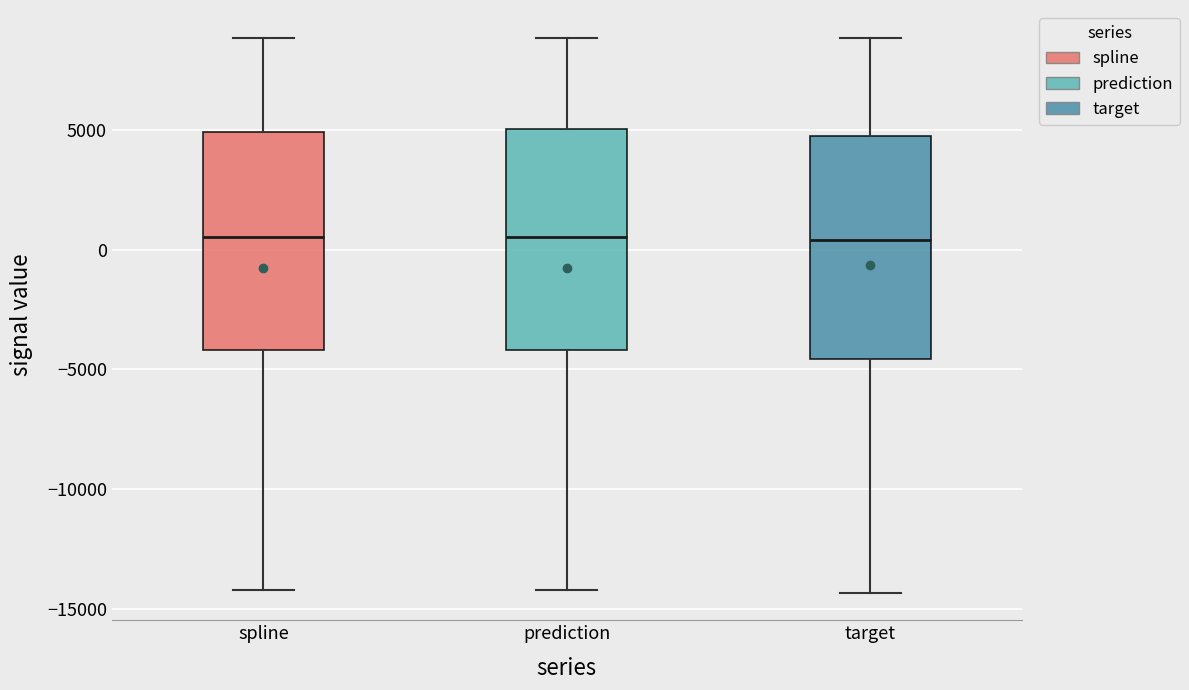

Where does the median line of the box for target sit on the y-axis? The values are not printed on the chart, so give them approximately, as read against the axis.

500